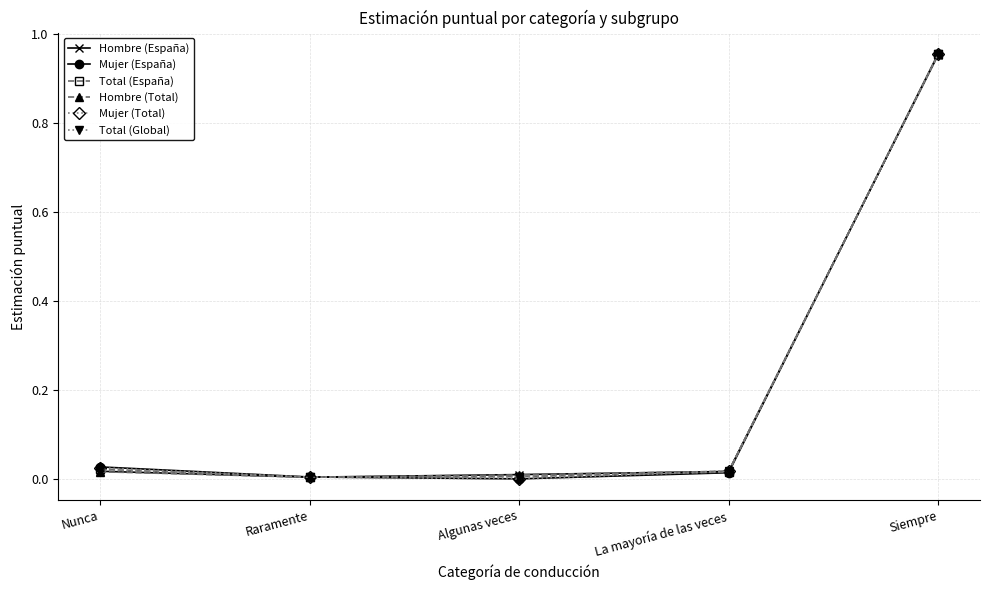

True or false: Mujer (Total) has a value of 0.5 at Algunas veces.

False